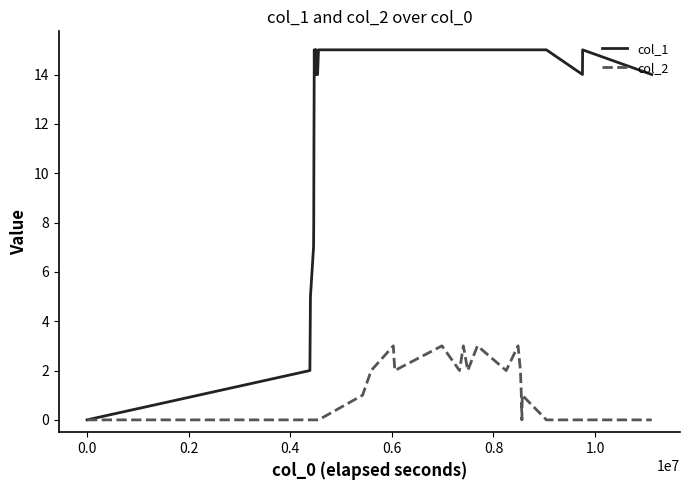

List the series in order of their overall mean, highest first.

col_1, col_2